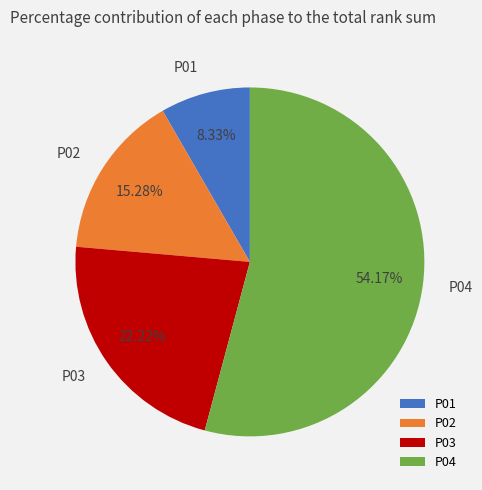

To the nearest percent, what is the difference between the P04 and P01 slice percentages?

46%